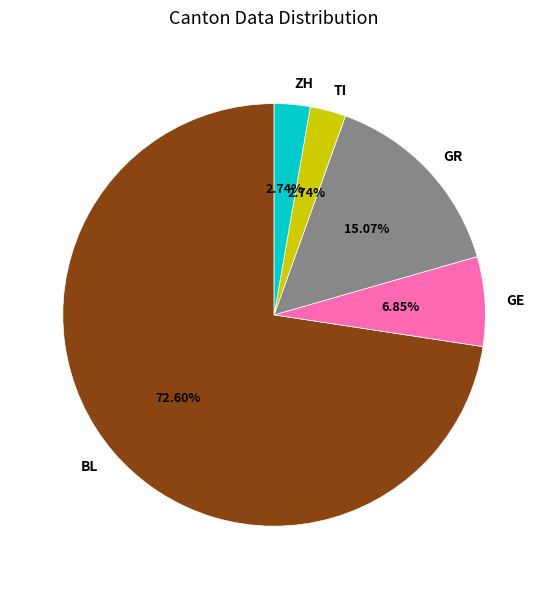

Is there any slice that represents more than half of the pie?

Yes